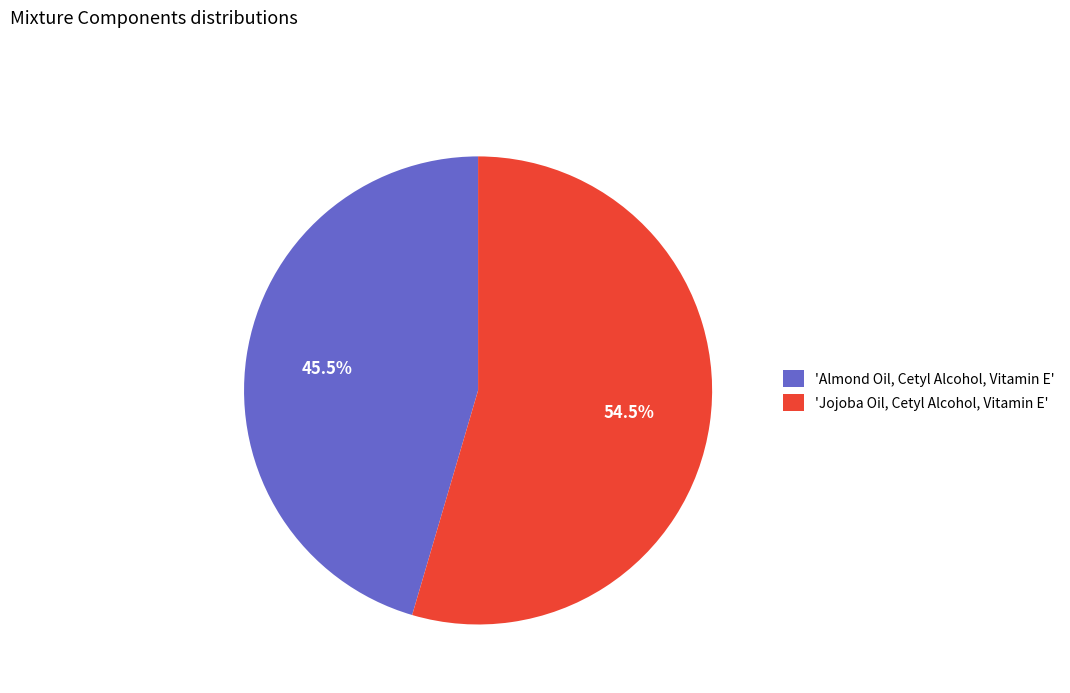

Rank the categories by value from lowest to highest.

'Almond Oil, Cetyl Alcohol, Vitamin E', 'Jojoba Oil, Cetyl Alcohol, Vitamin E'